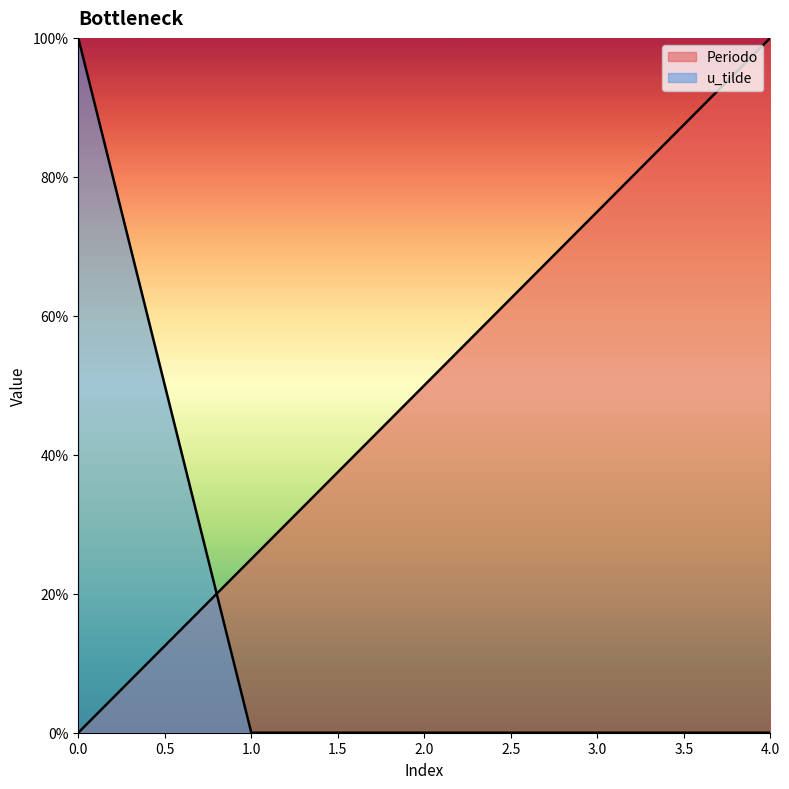

At how many categories does at least one series exceed 0?

5